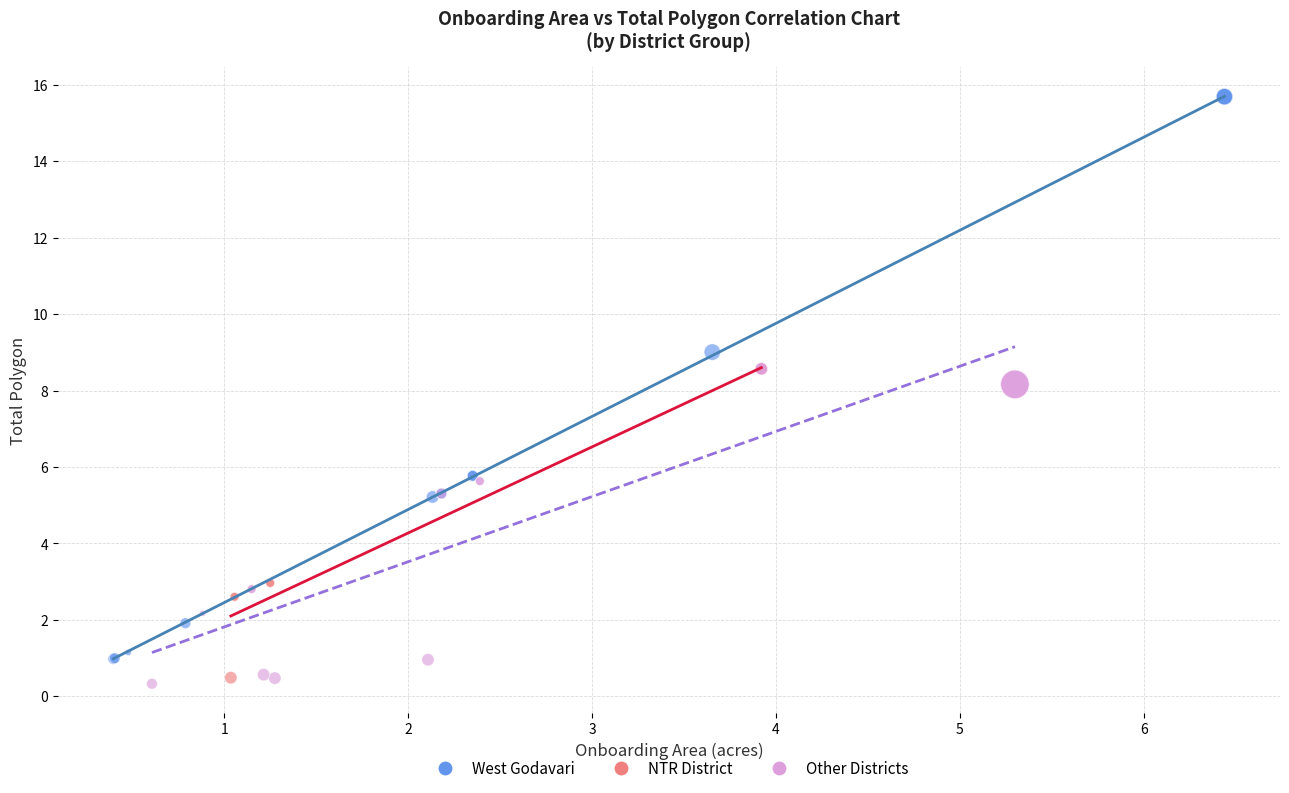

Which series has the widest spread of Y values?

West Godavari